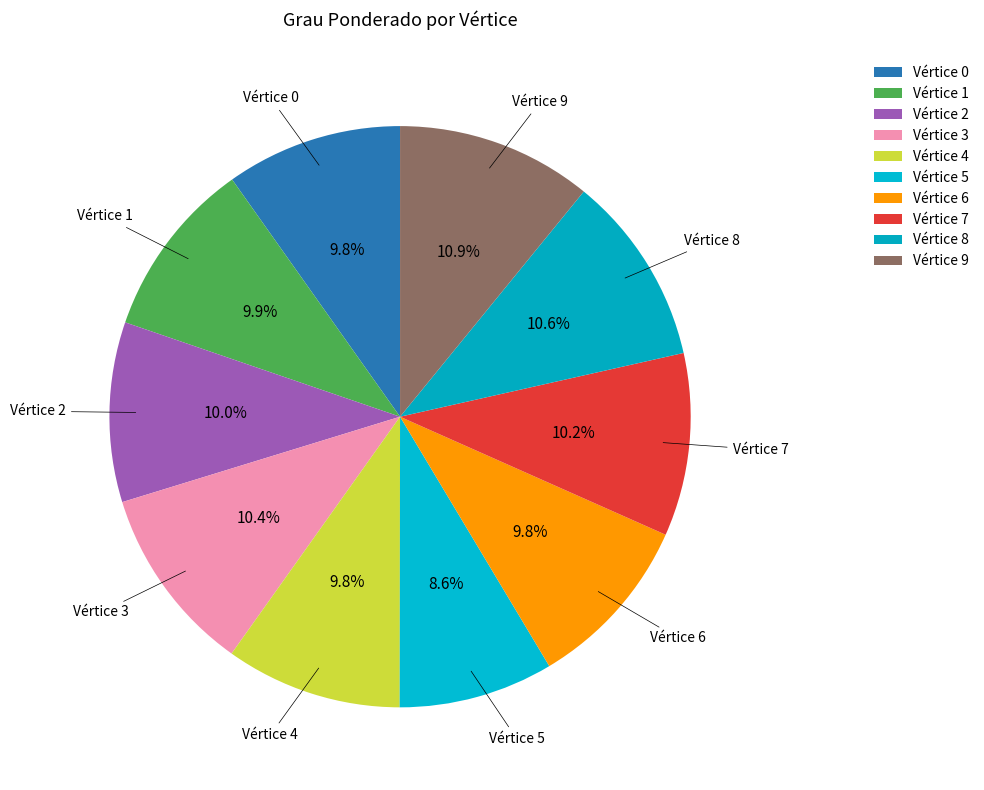

Does Vértice 7 account for over 50% of the chart?

No